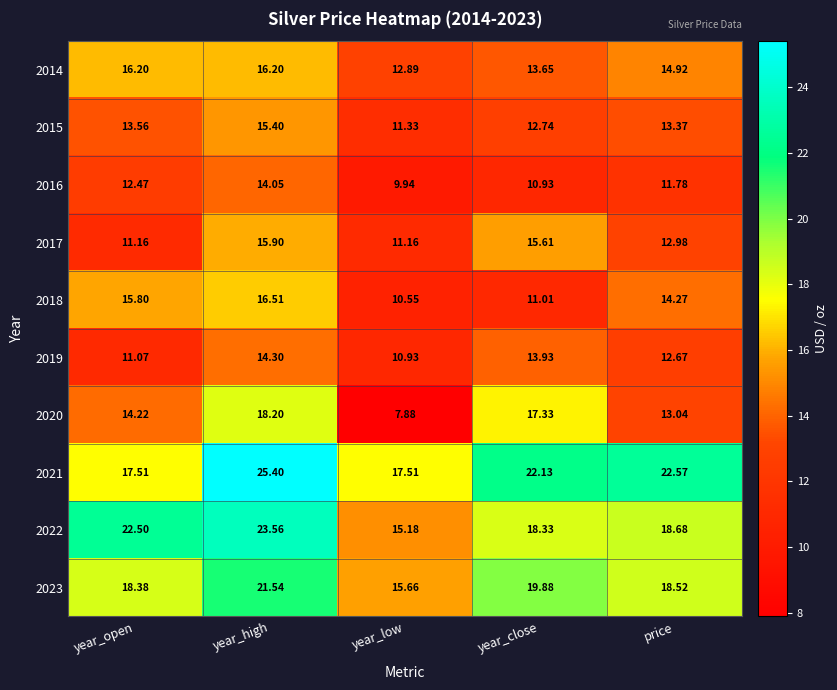

Which series has the largest range (max minus min)?

2020